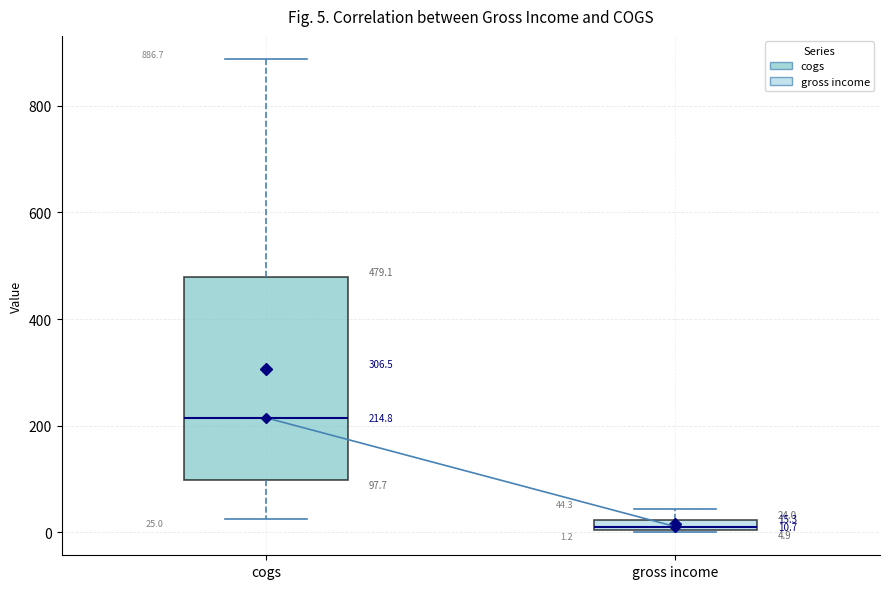

Which box has the lowest median line?

gross income